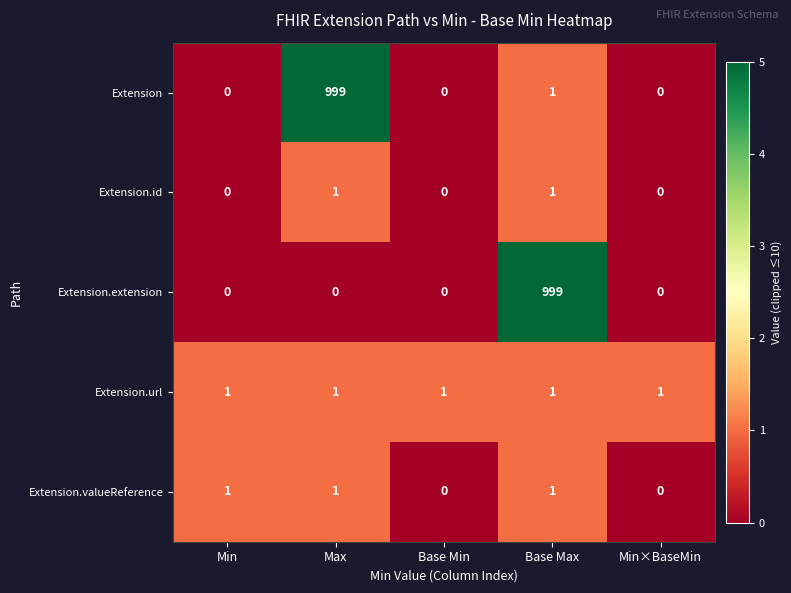

How many values in the Extension.extension series exceed 0?

1